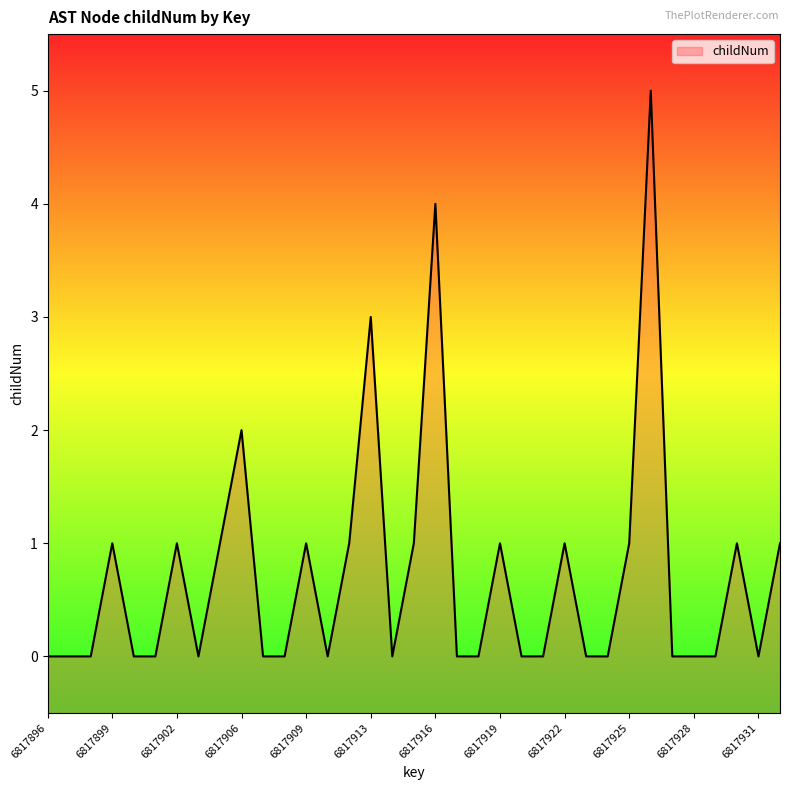

Is it true that the value at 6817922 is 0?

False